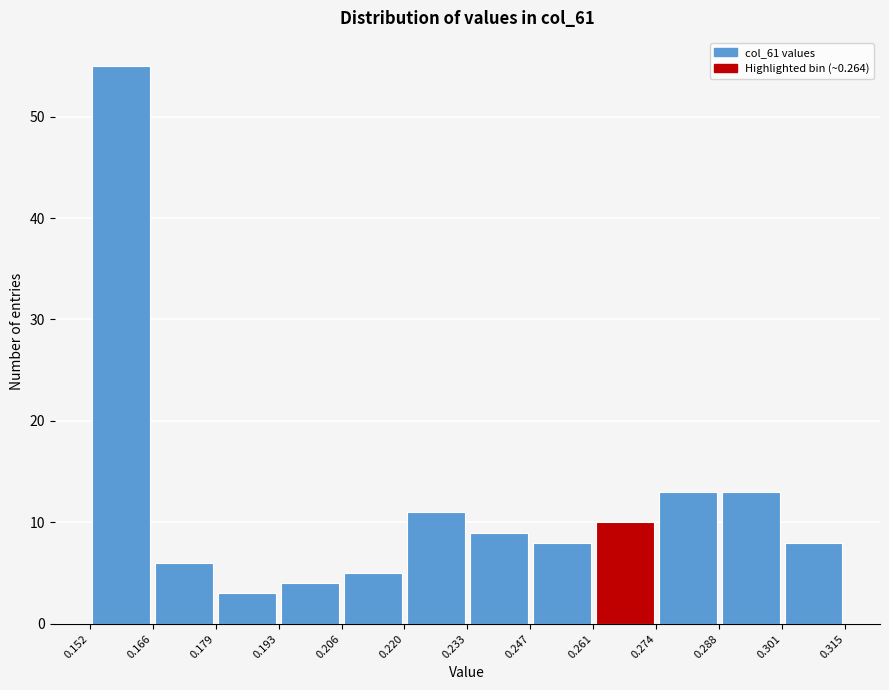

How tall is the bar that spans 0.193 to 0.206 on the x-axis? The values are not printed on the chart, so give them approximately, as read against the axis.

4